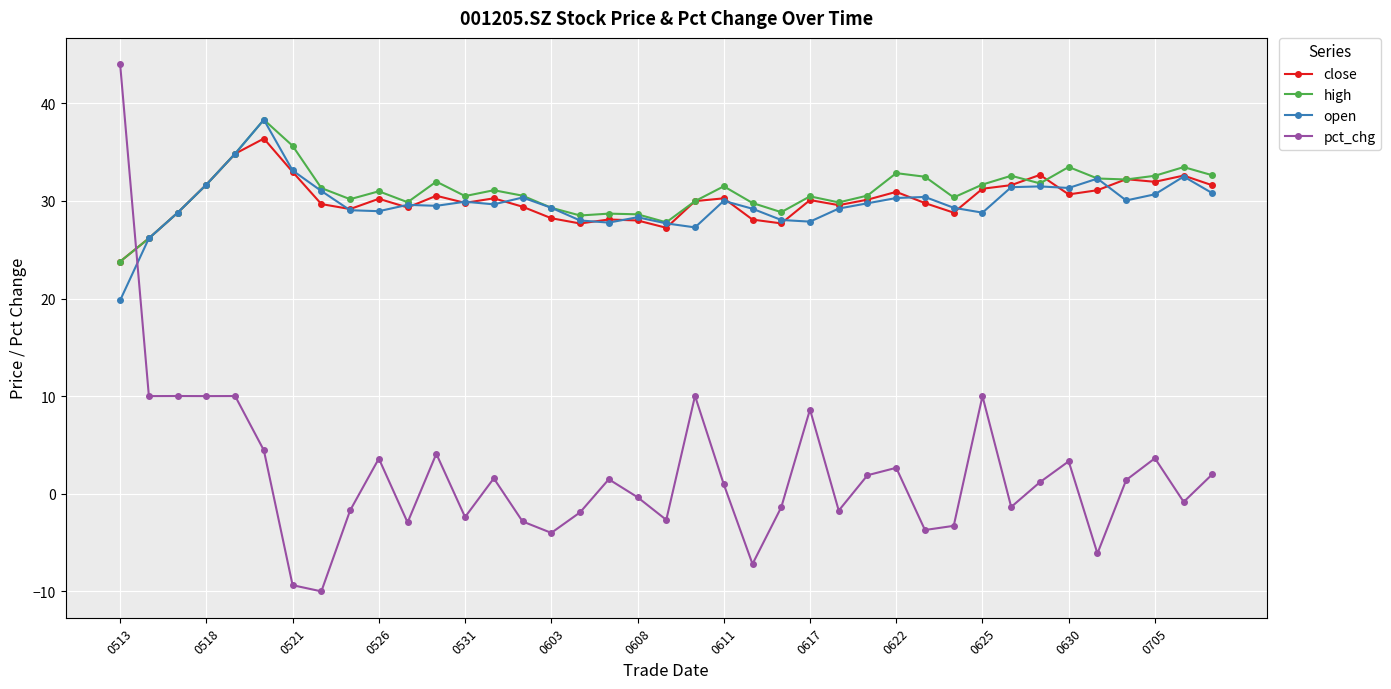

True or false: pct_chg and open intersect in this chart.

True